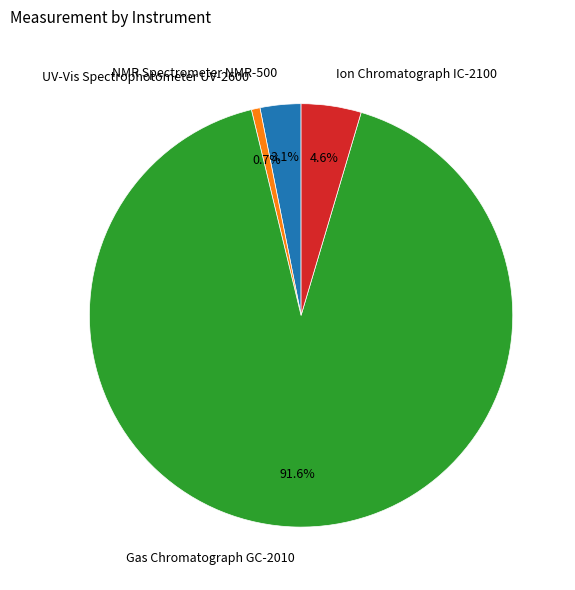

To the nearest percent, what is the average slice percentage?

25%